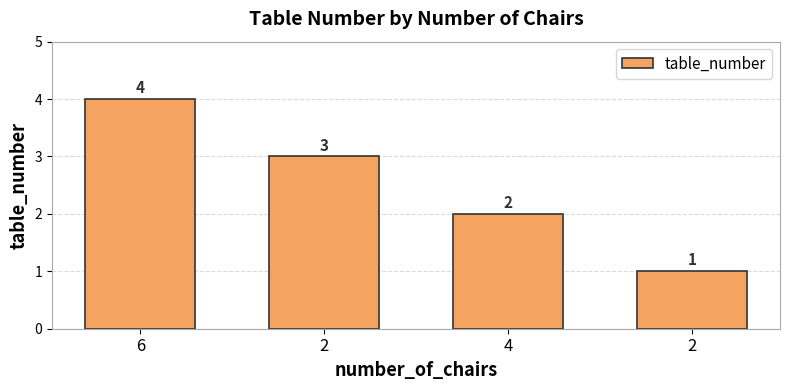

What is the change in value from 6 to 2?

-3